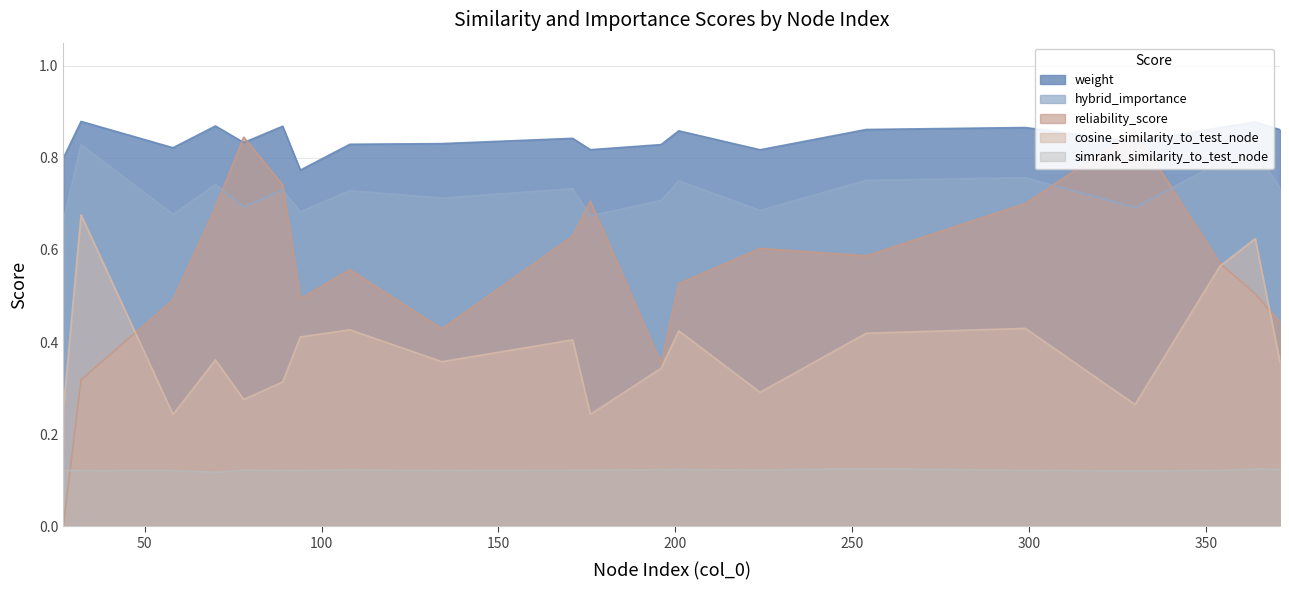

True or false: hybrid_importance and simrank_similarity_to_test_node cross at least once.

False